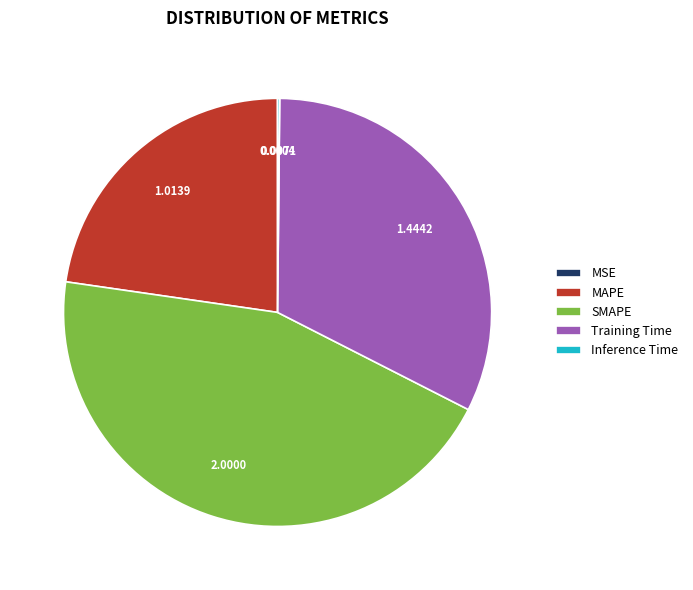

Which category has the biggest portion of the pie?

SMAPE